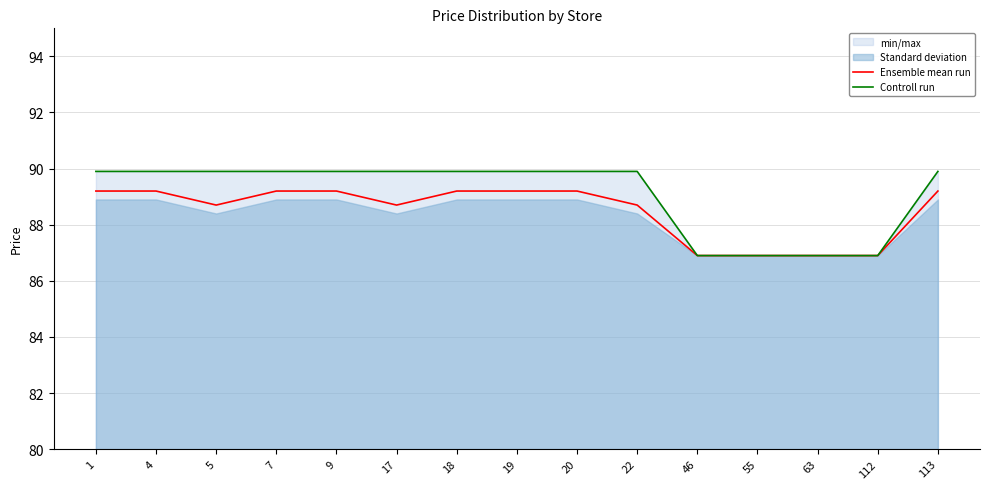

True or false: Controll run has more than 2 interior local peaks.

False